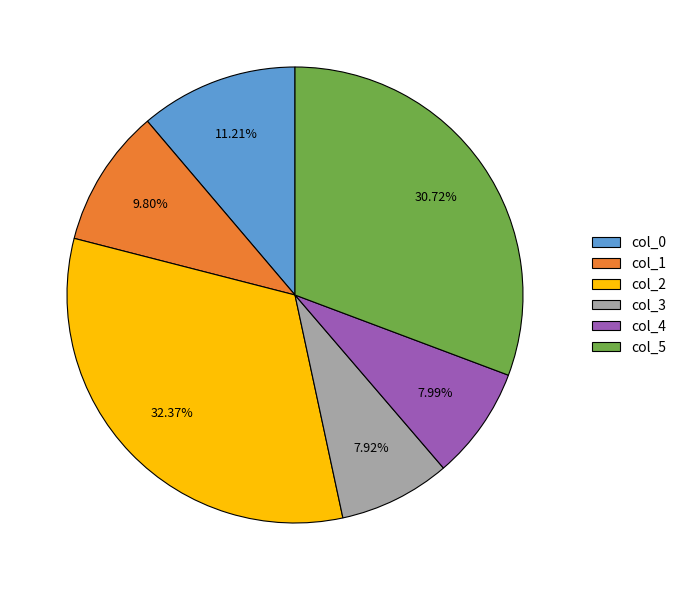

True or false: col_2 accounts for 22% of the total.

False